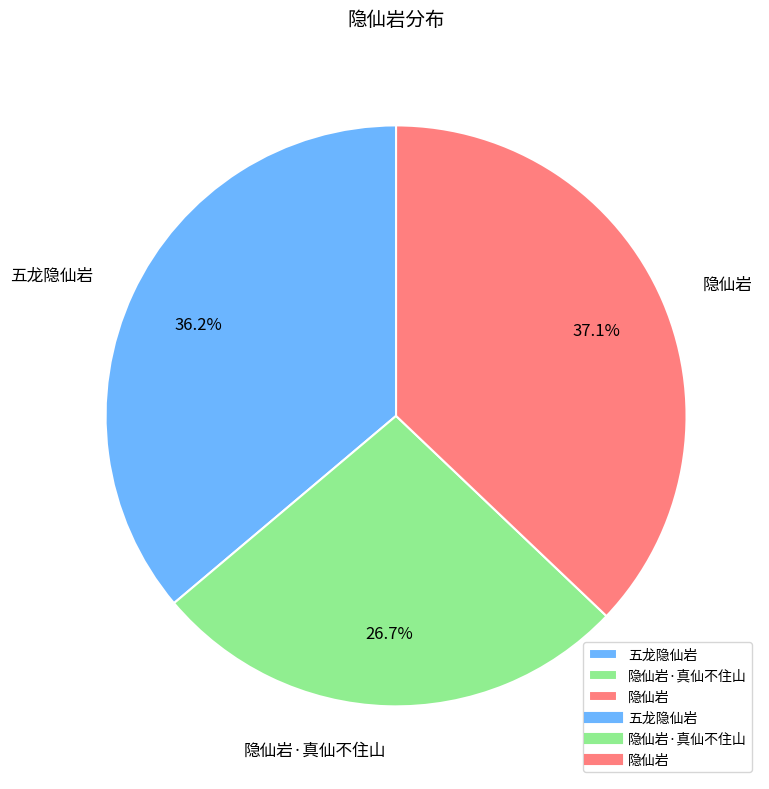

Rank the categories by value from highest to lowest.

隐仙岩, 五龙隐仙岩, 隐仙岩·真仙不住山